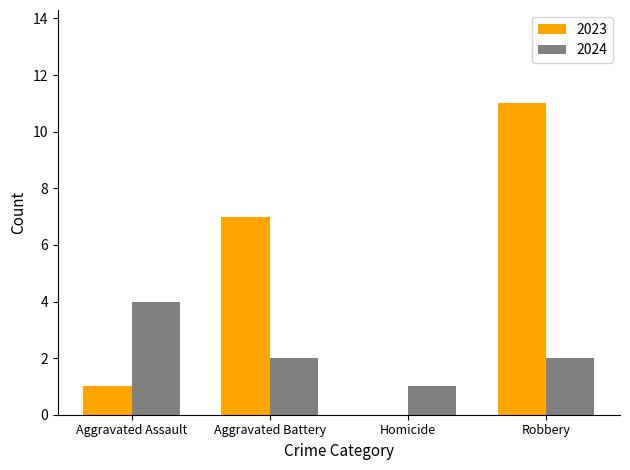

Between Aggravated Assault and Robbery, which series saw the biggest shift?

2023